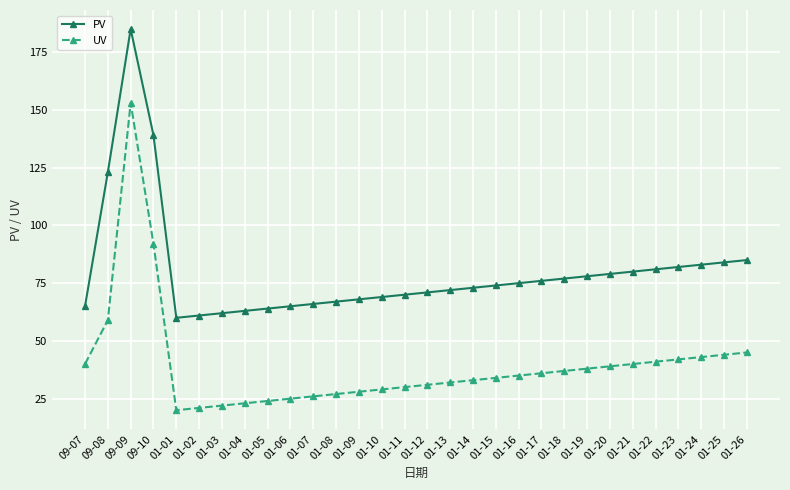

How many values in the UV series are below 35?

15